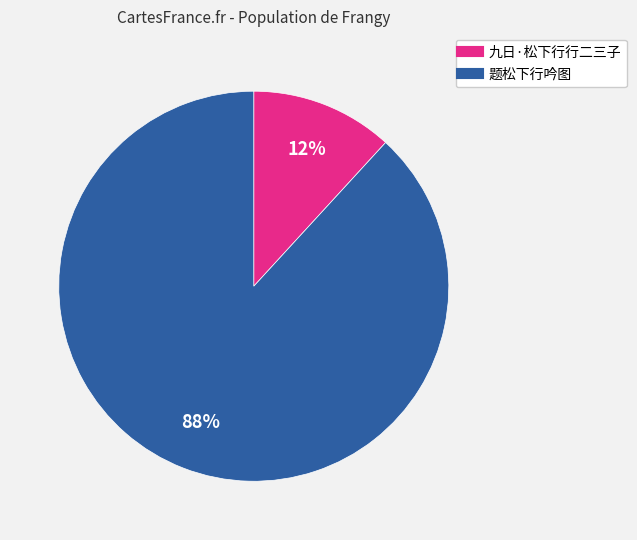

Combined, do 九日·松下行行二三子 and 题松下行吟图 account for over 50%?

Yes